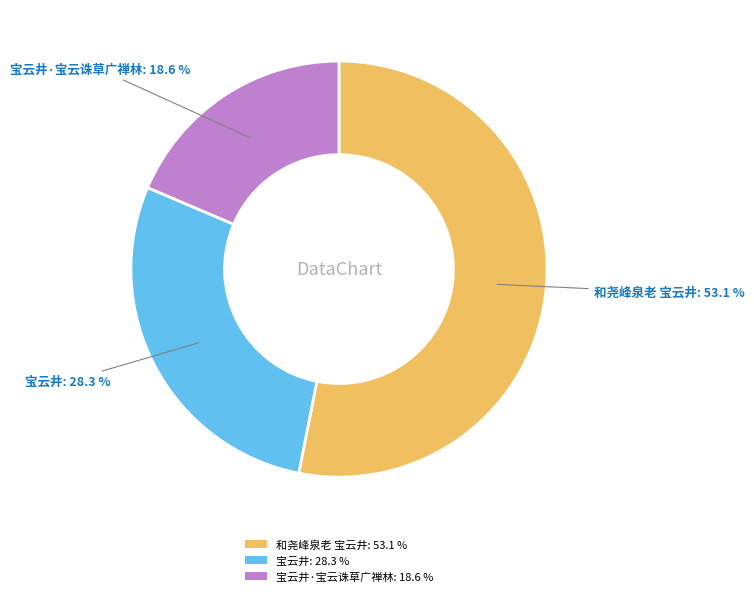

Which slice is the smallest?

宝云井·宝云诛草广禅林: 18.6 %